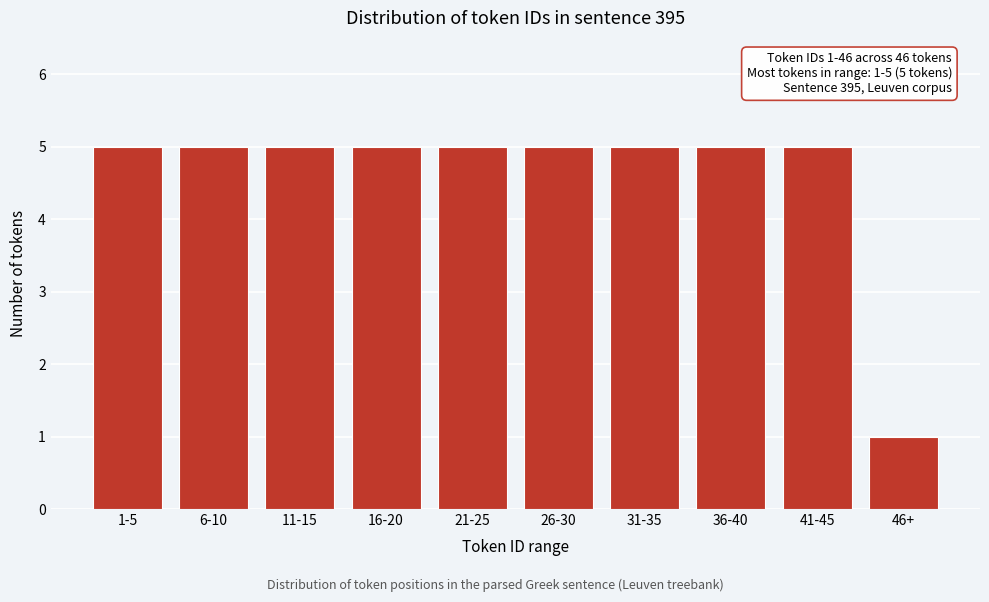

Reading left to right, transcribe all the data shown in this chart.

5	5	5	5	5	5	5	5	5	1